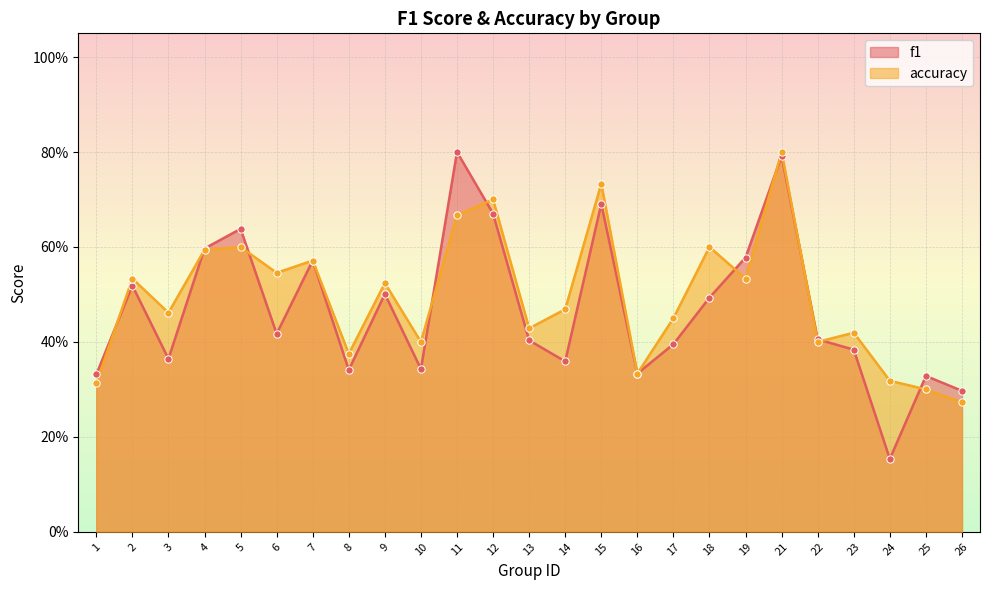

Which series has the largest Y range (max minus min)?

f1